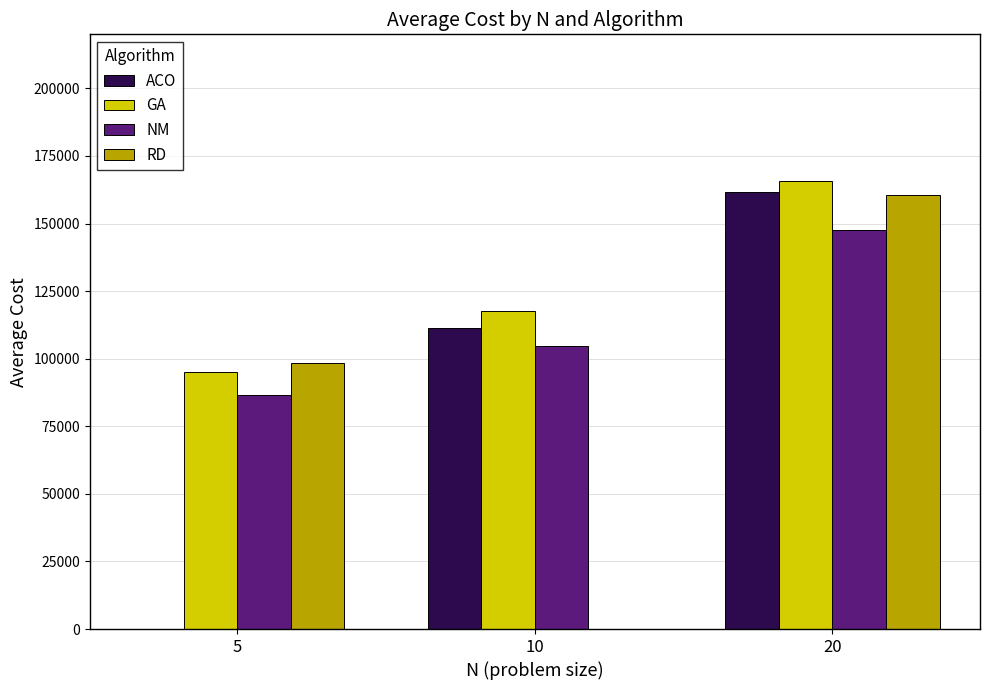

Is the value of RD at 10 greater than the value of NM at 10?

No